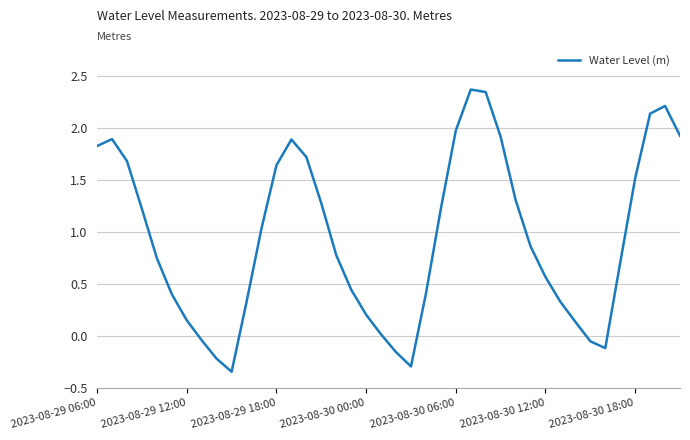

What is the maximum value shown in the chart?

2.4